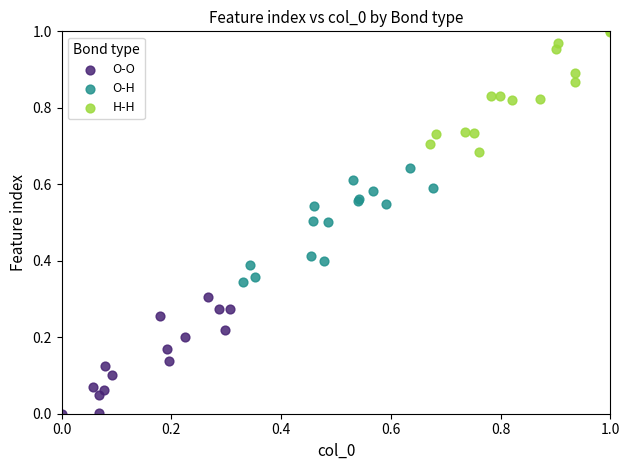

Which series has the largest Y range (max minus min)?

H-H